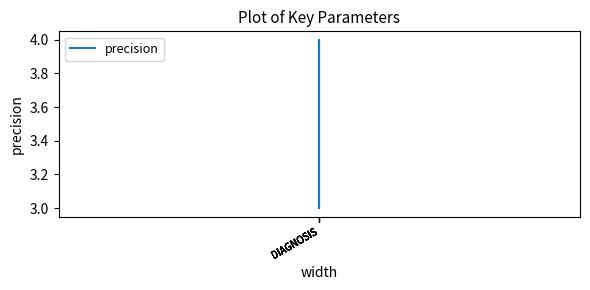

What value does the data have at DIAGNOSIS?

4